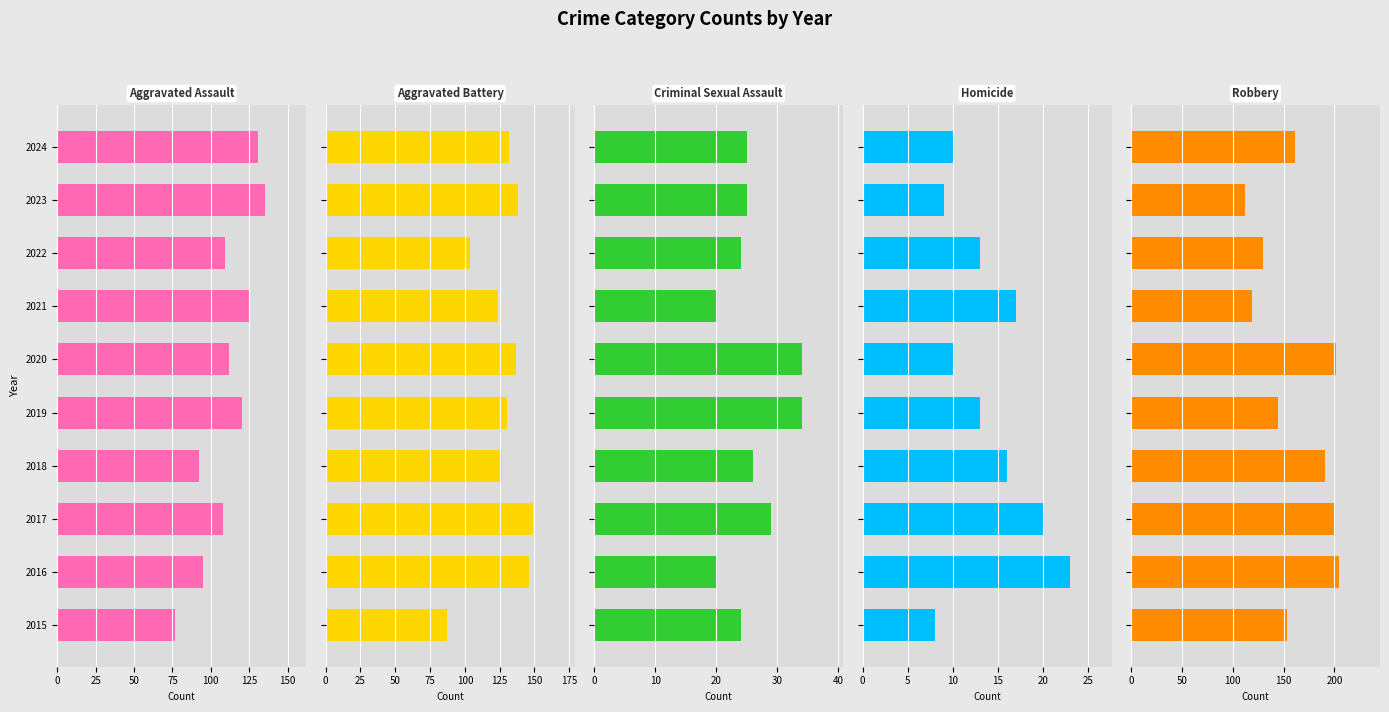

List the series in order of their peak value, lowest first.

Homicide, Criminal Sexual Assault, Aggravated Assault, Aggravated Battery, Robbery